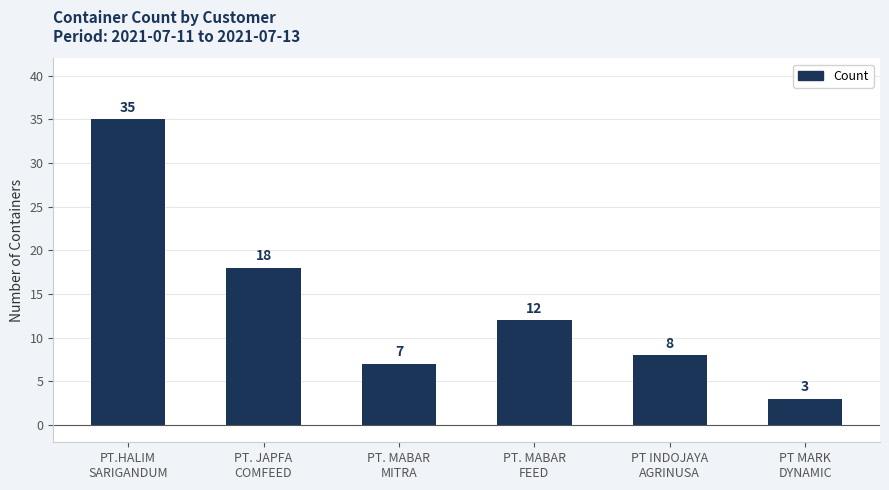

What is the label of the 6th bar from the right?

PT.HALIM
SARIGANDUM